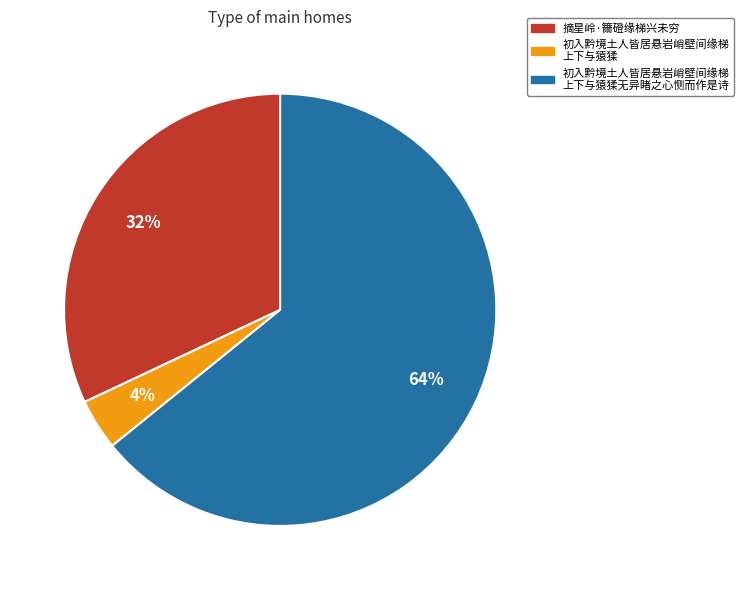

Is there a majority slice in this chart?

Yes